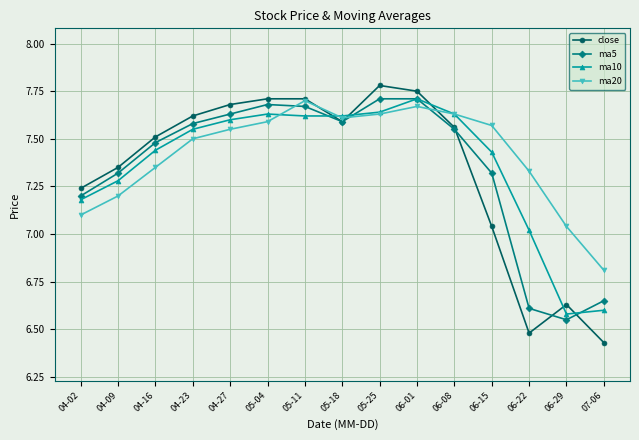

Between 04-02 and 04-27, which series saw the biggest shift?

ma20